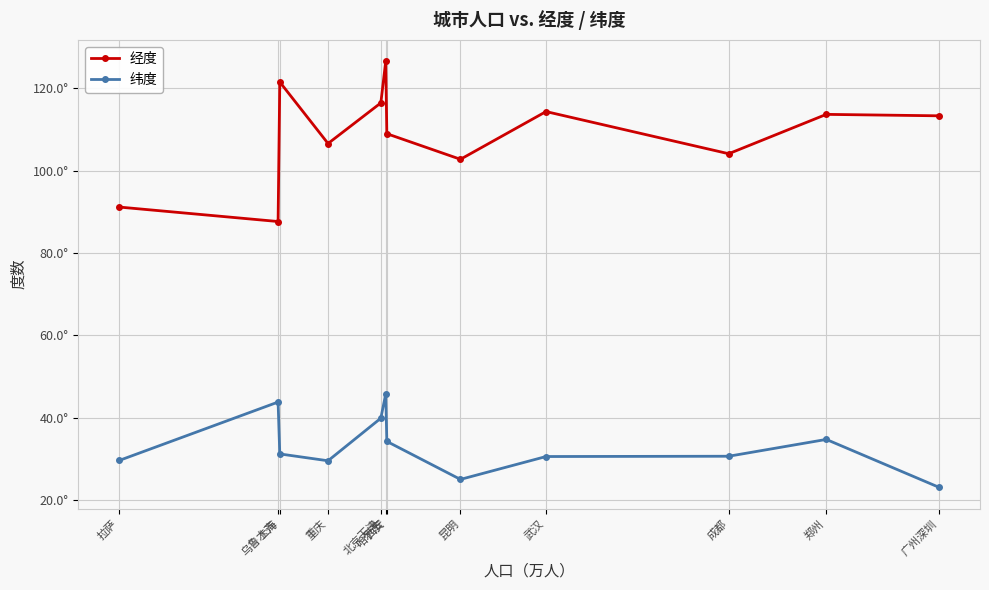

True or false: 纬度 has a value of 25.1 at 昆明.

True